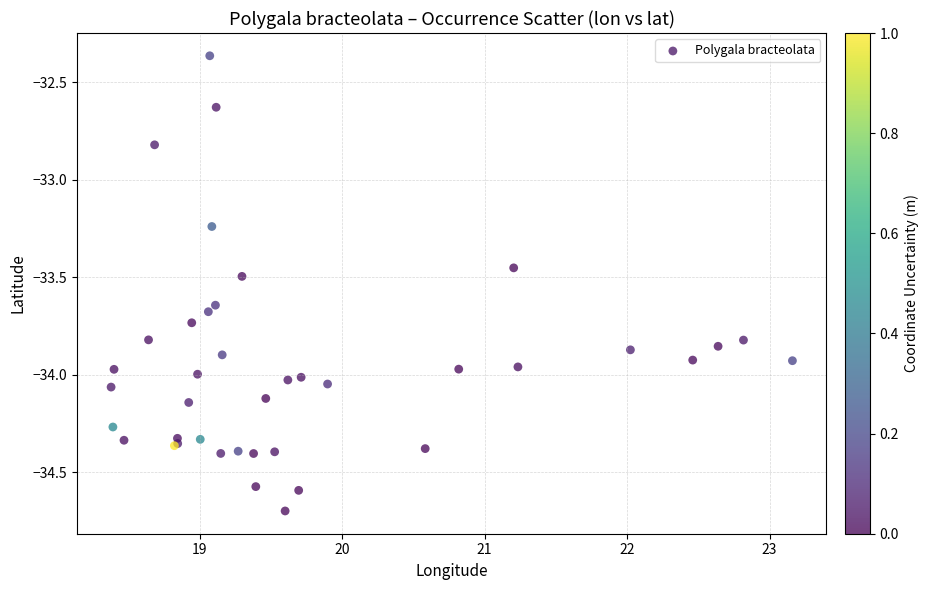

What Y value in the scatter plot is closest to -33?

-32.8